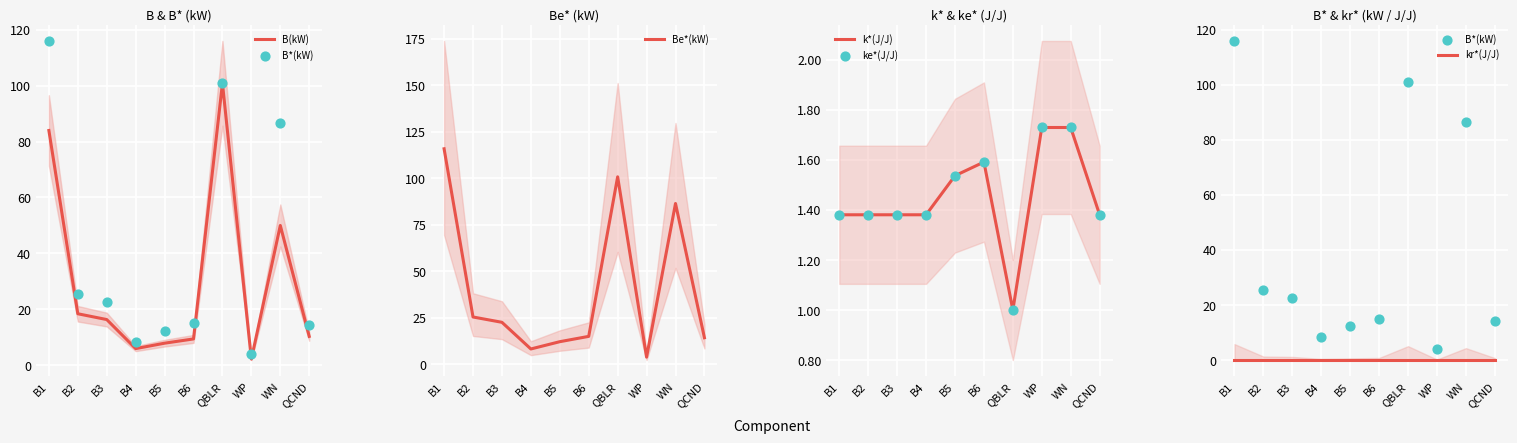

Is the value of Be*(kW) at B1 greater than the value of k*(J/J) at B3?

Yes